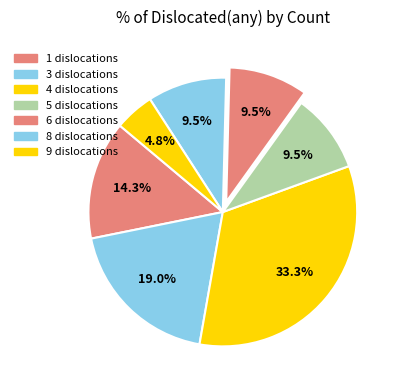

To the nearest percent, what is the combined percentage of 5 and 1?

24%